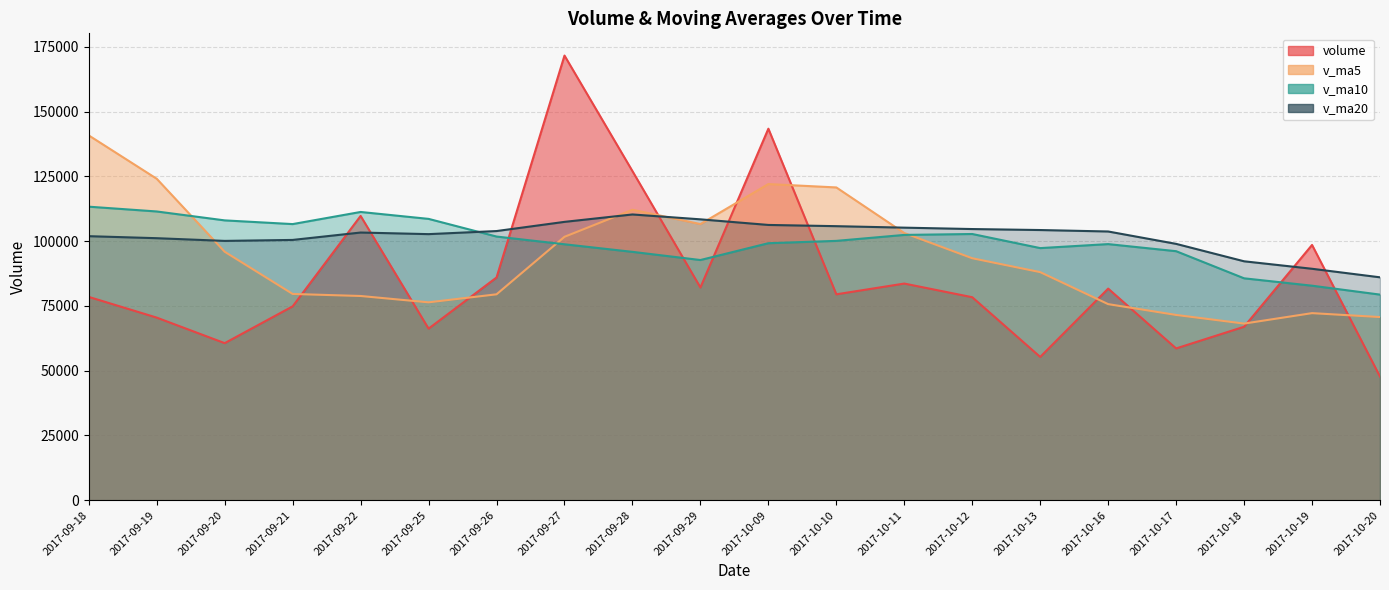

True or false: v_ma10 and volume intersect in this chart.

True